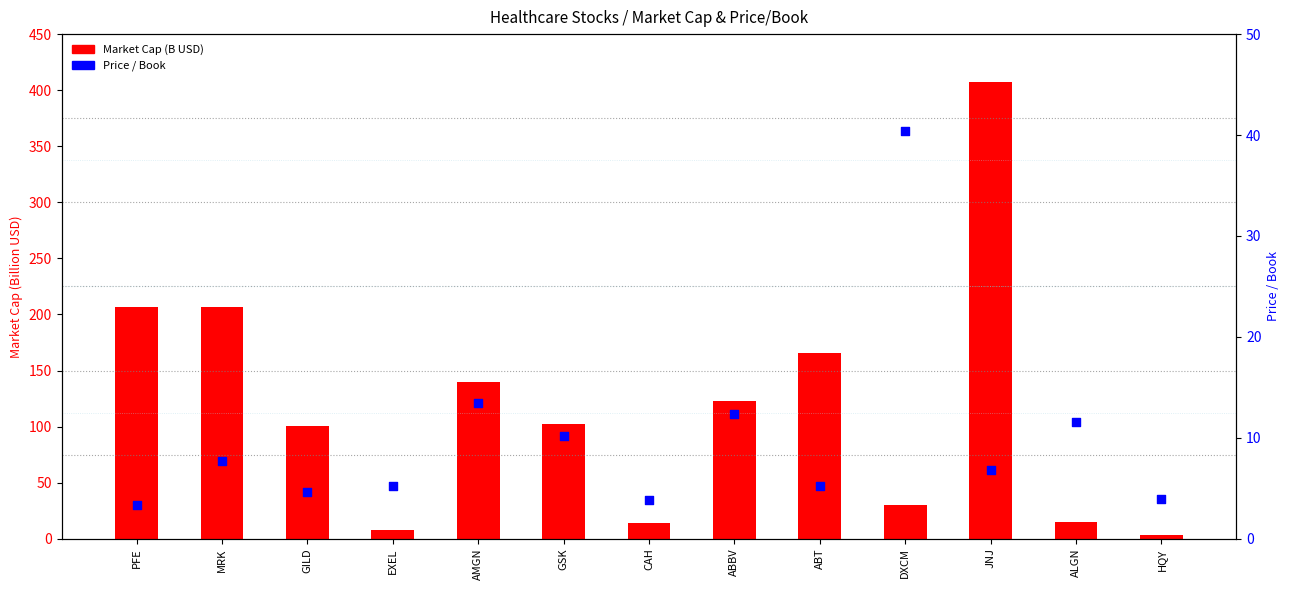

At which category is the sum across all series the highest?

JNJ